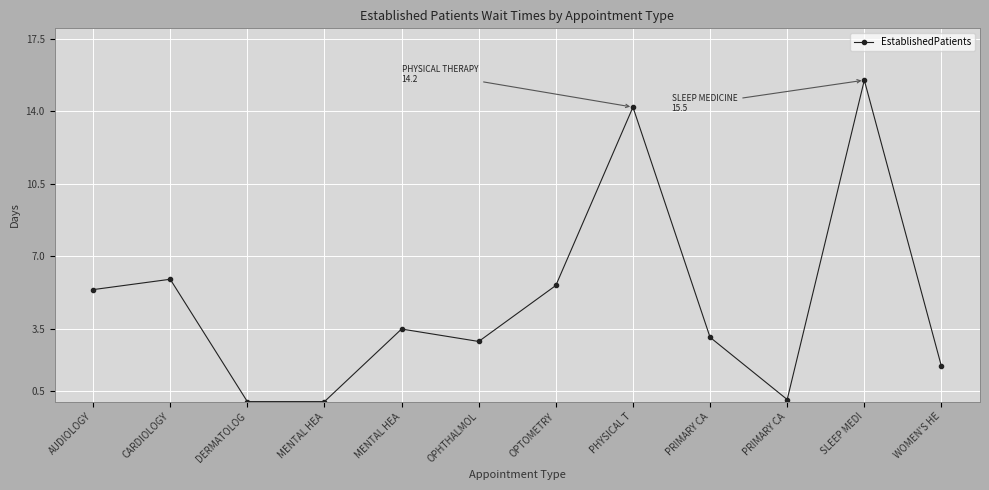

What is the label of the 5th point from the left?

MENTAL HEA